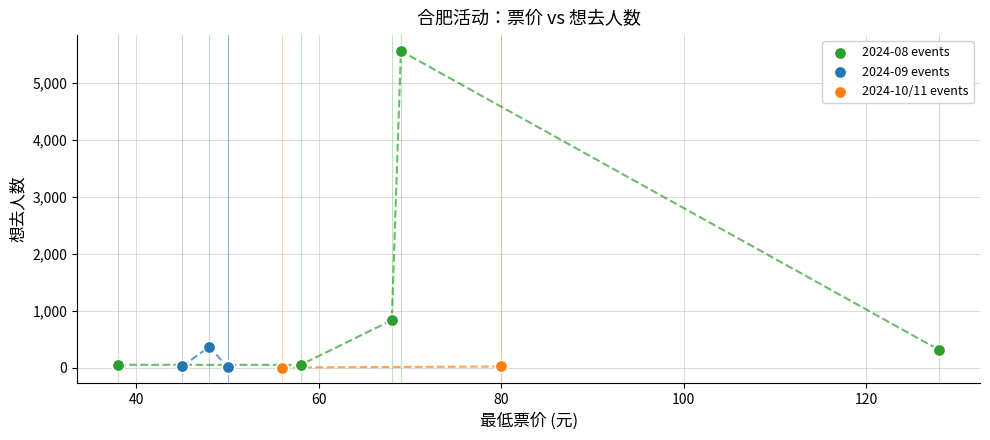

What are all the series names shown in the legend?

2024-08 events, 2024-09 events, 2024-10/11 events